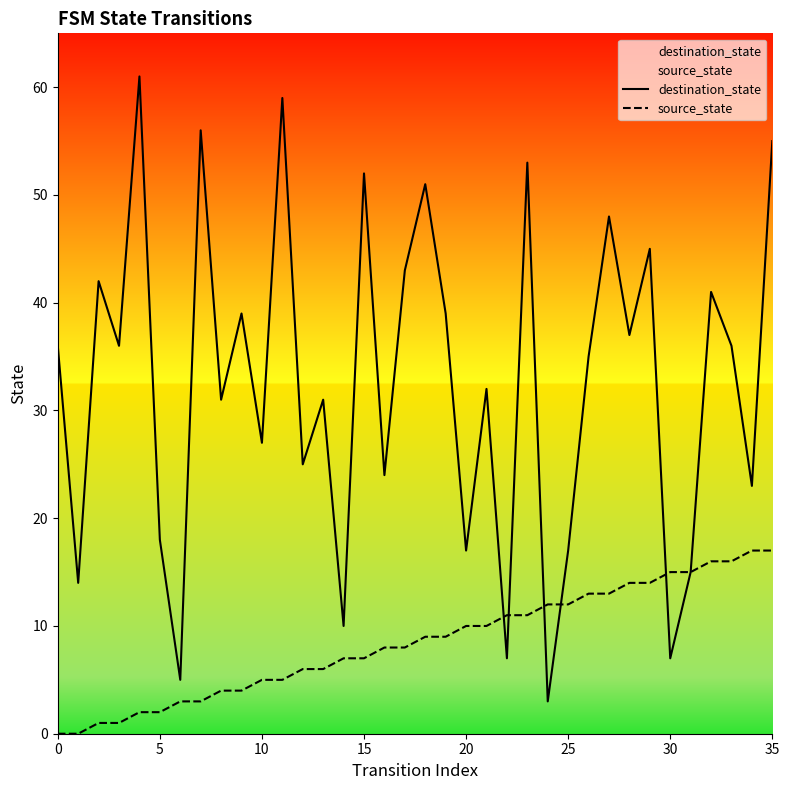

What is the sum of all destination_state values?

1170